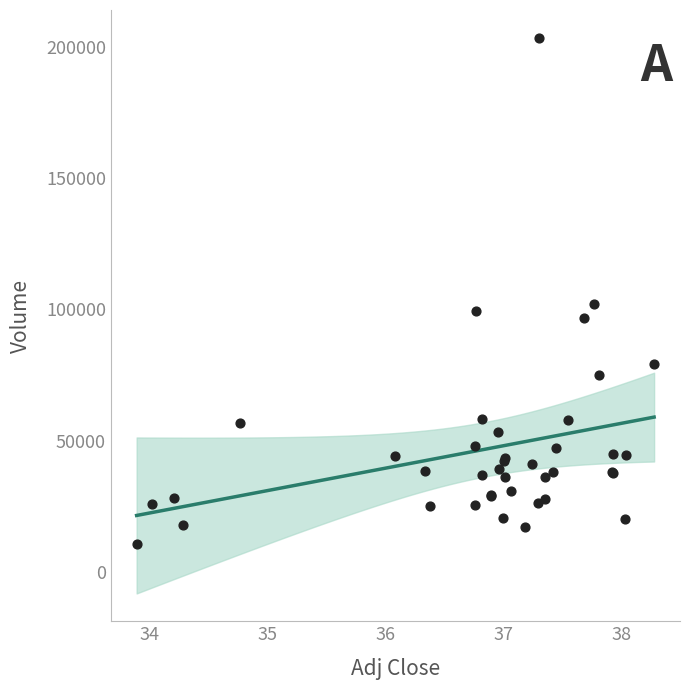

What Y value in the scatter plot is closest to 107050?

102100